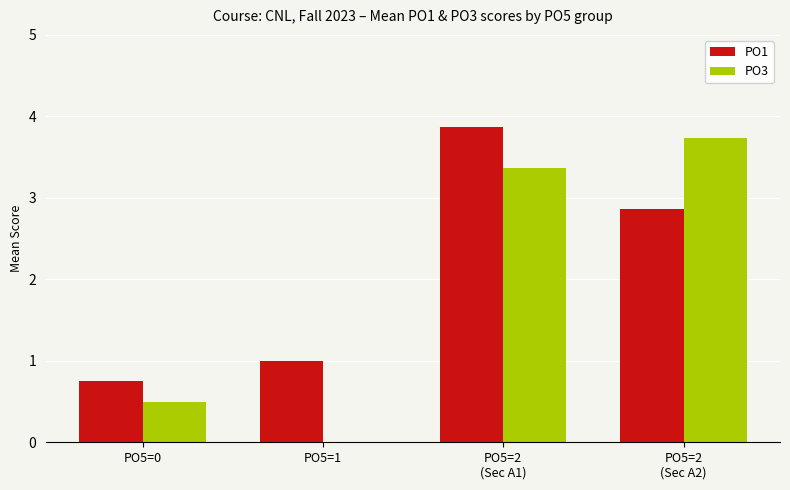

Is it true that PO1 equals 1.8 at PO5=2
(Sec A2)?

False